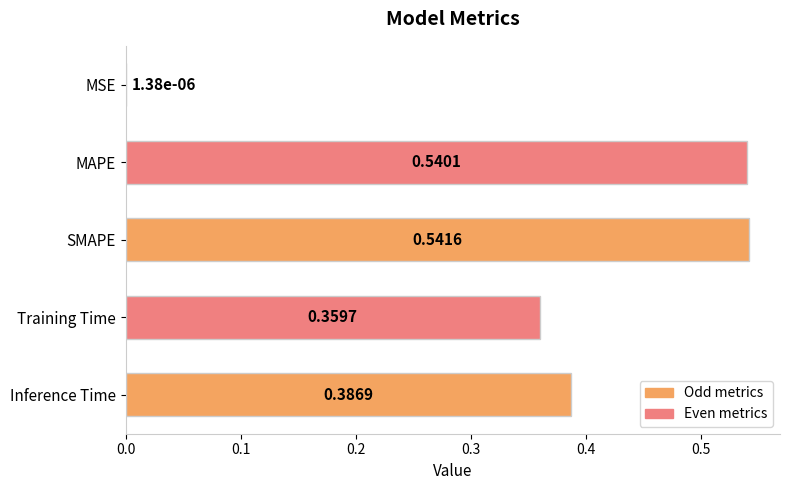

What is the change in value from MSE to SMAPE?

+0.5